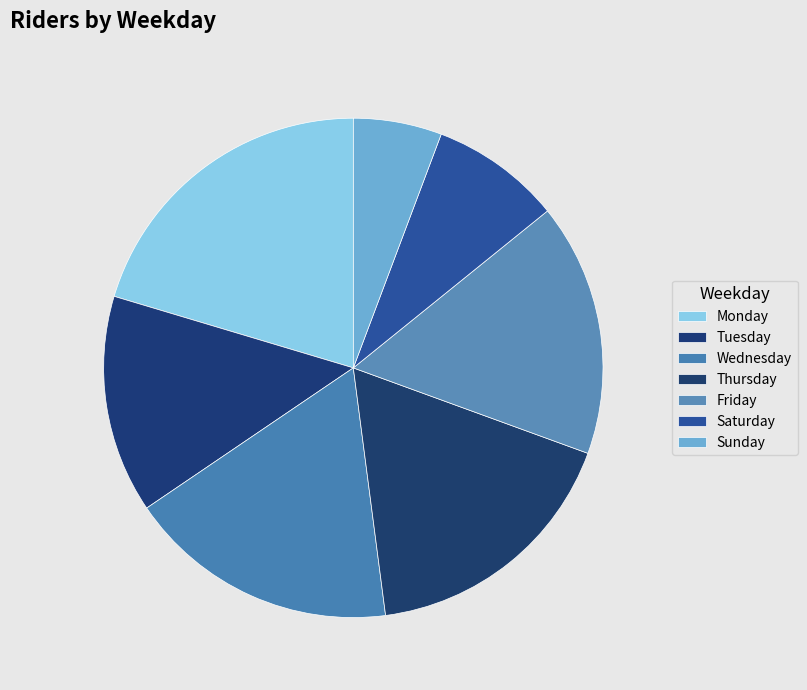

Count the number of slices in the pie.

7